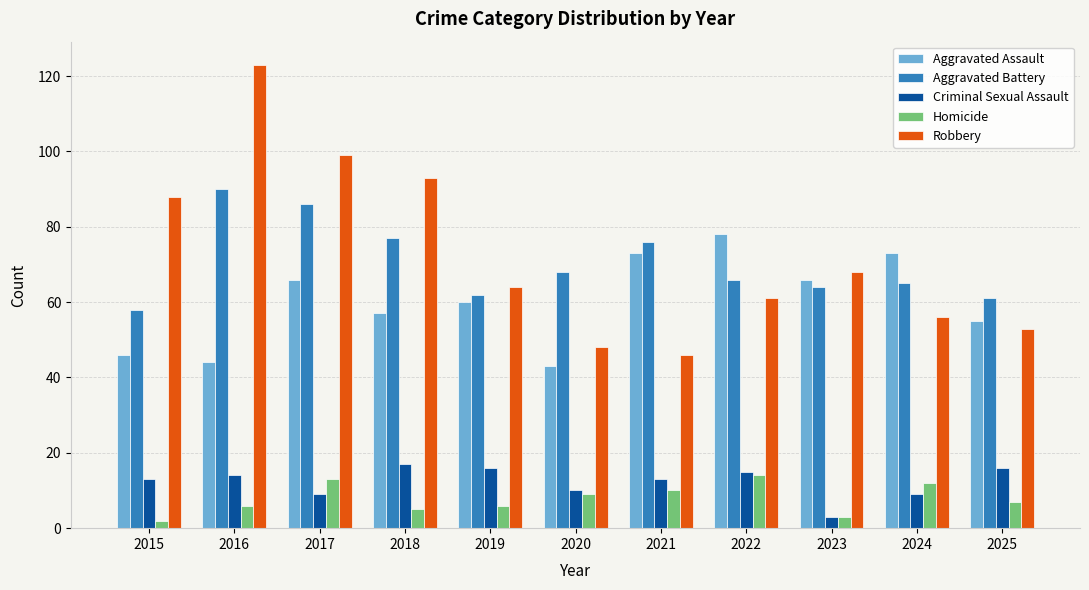

Where is Aggravated Assault nearest to the value 60?

2019